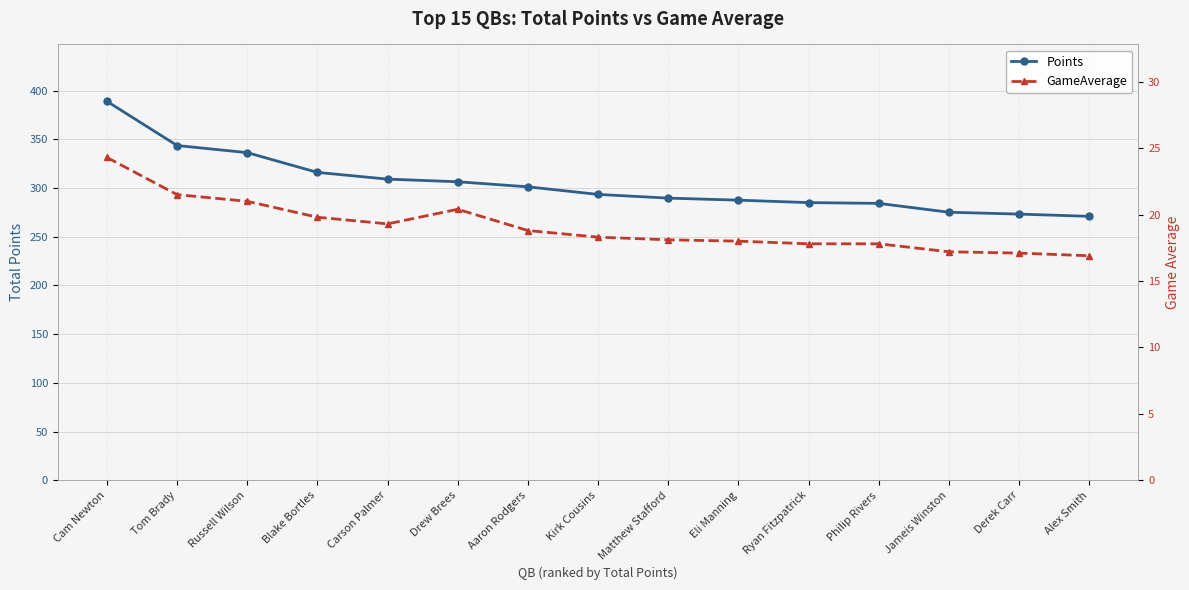

The Points series shows 98.1 at Jameis Winston. True or false?

False